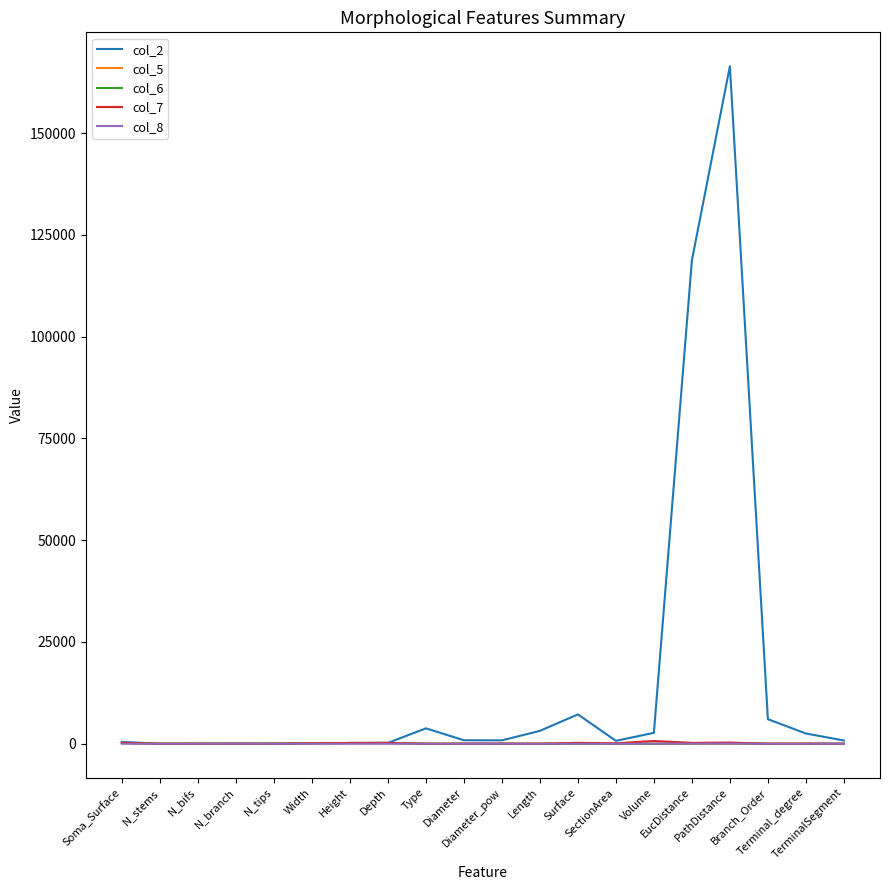

What is the maximum value shown in the chart?

166416.0